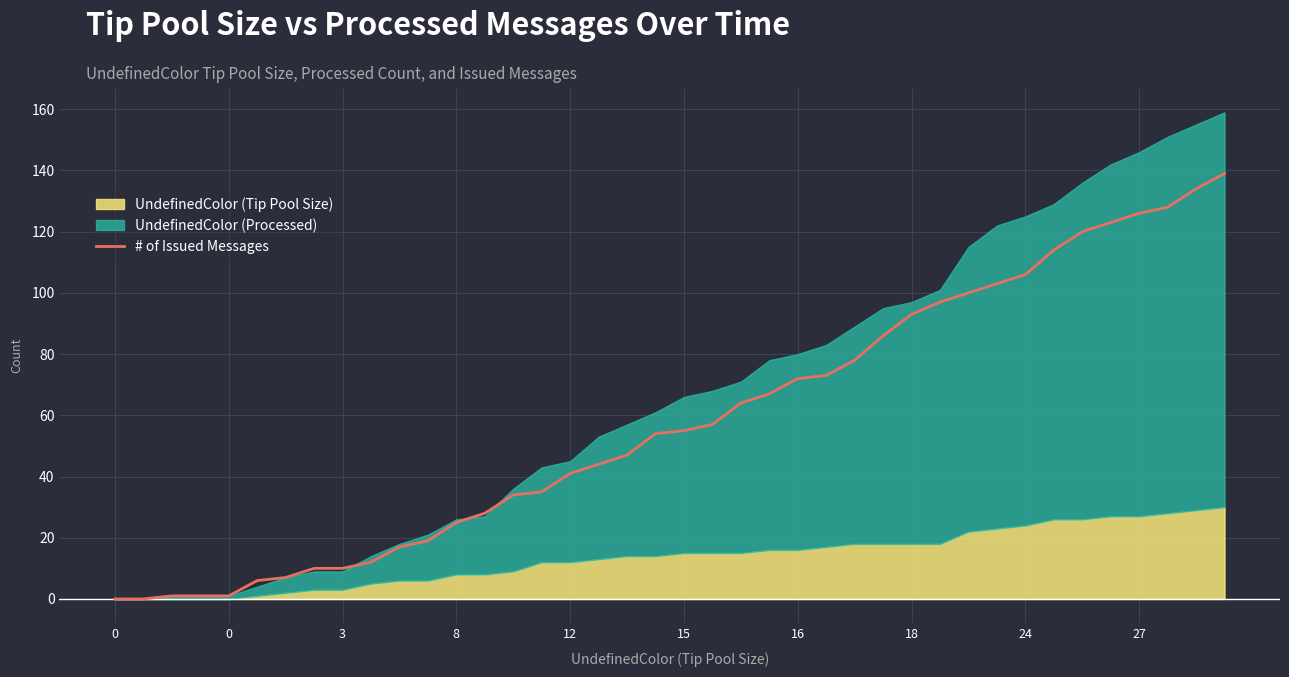

Is it true that the value at 22 is 110?

False